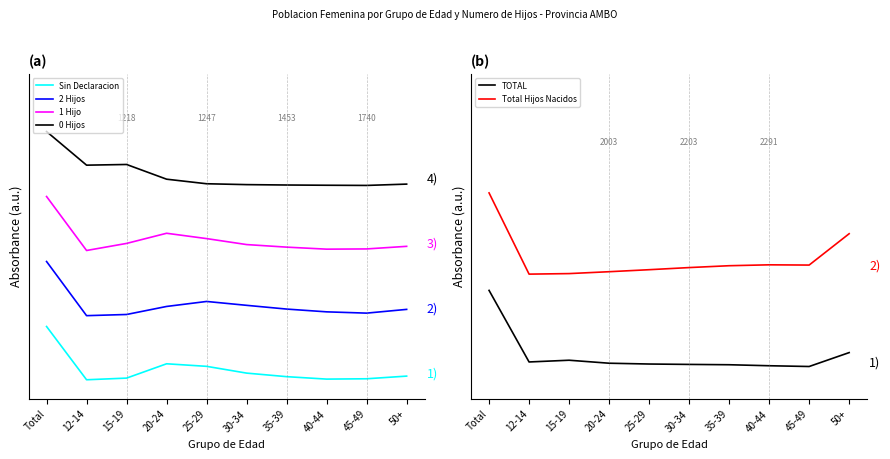

The TOTAL series shows 0.1 at 35-39. True or false?

True